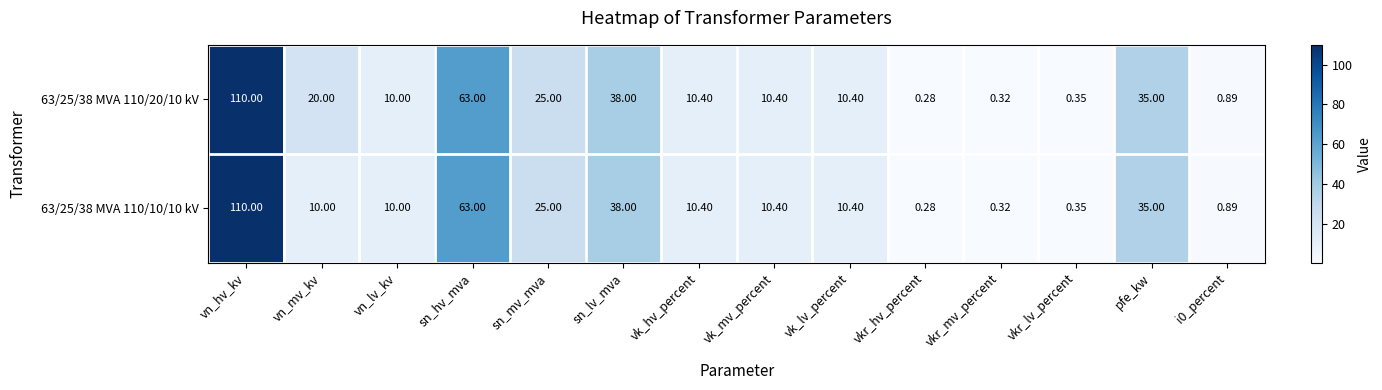

Count the number of categories in the chart.

14